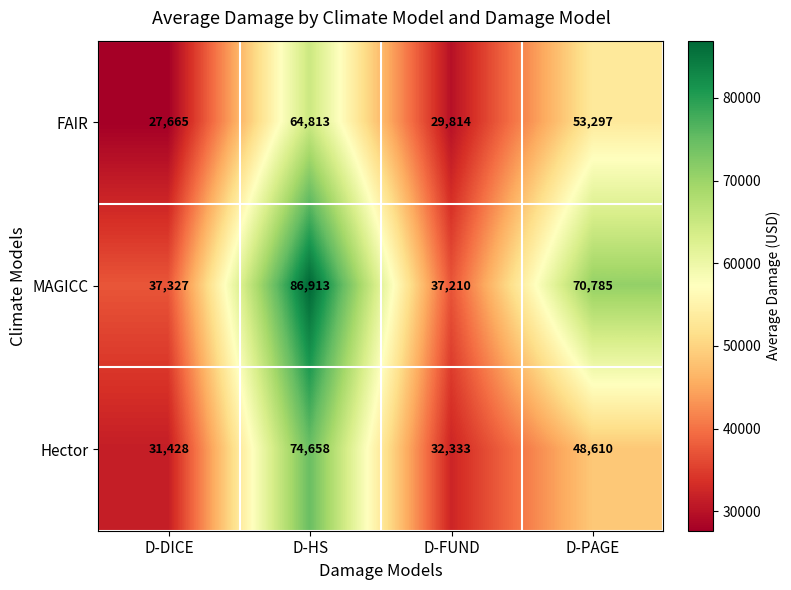

Rank the series at D-HS from highest to lowest value.

MAGICC, Hector, FAIR